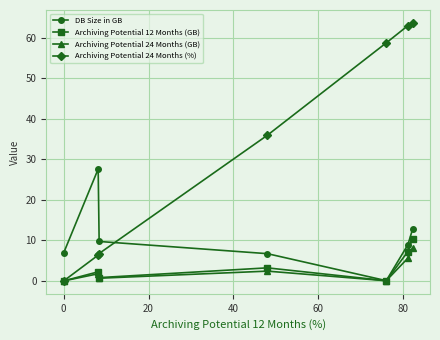

Which series has the largest total across all categories?

Archiving Potential 24 Months (%)